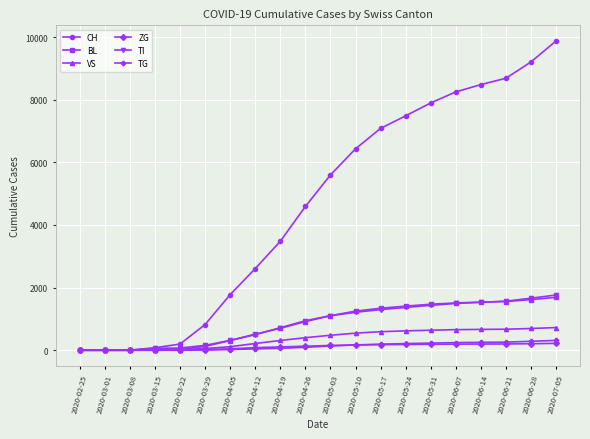

At which category is the sum across all series the highest?

2020-07-05